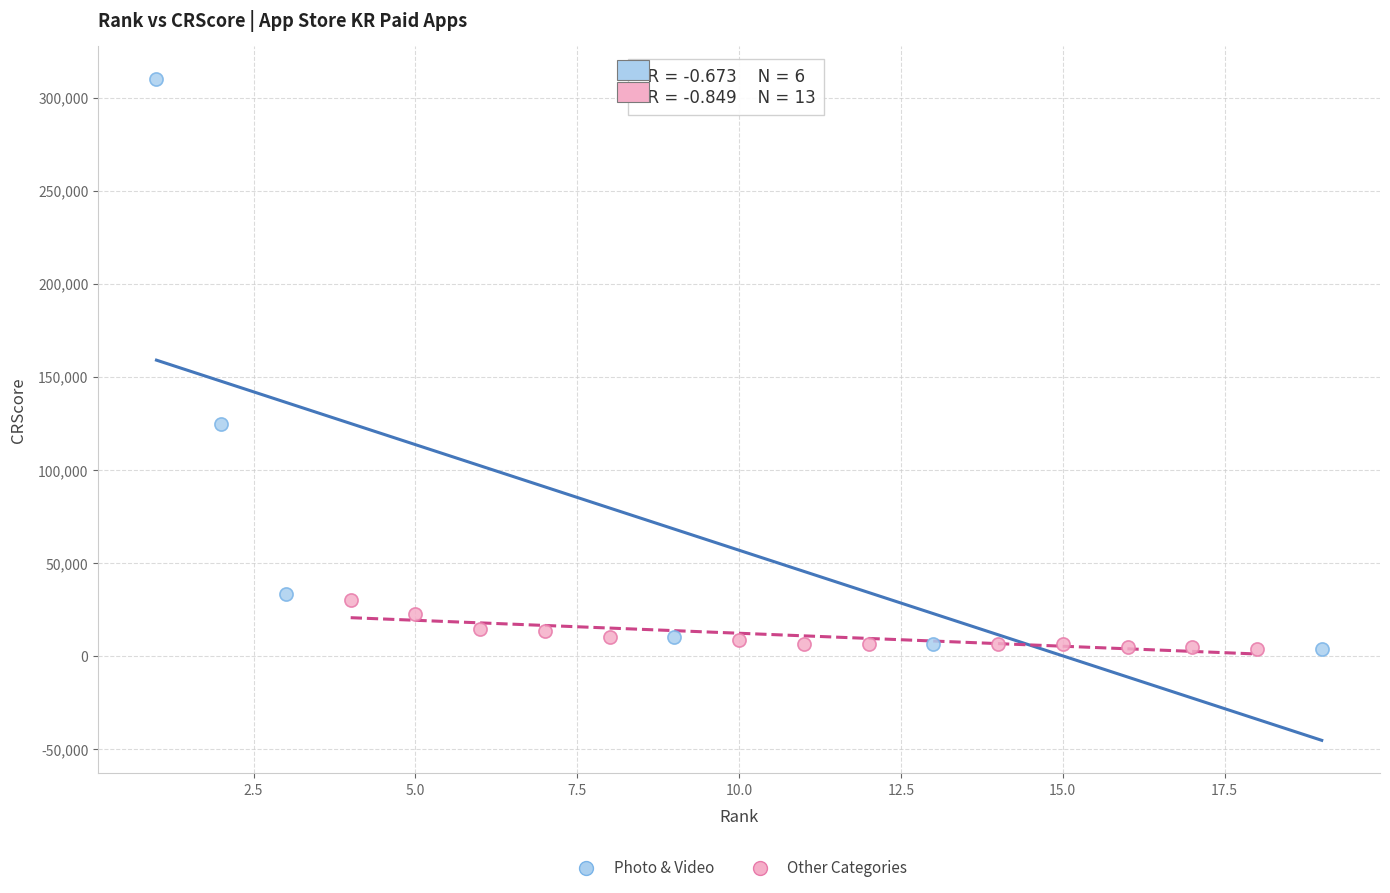

Which series has the largest Y range (max minus min)?

Photo & Video